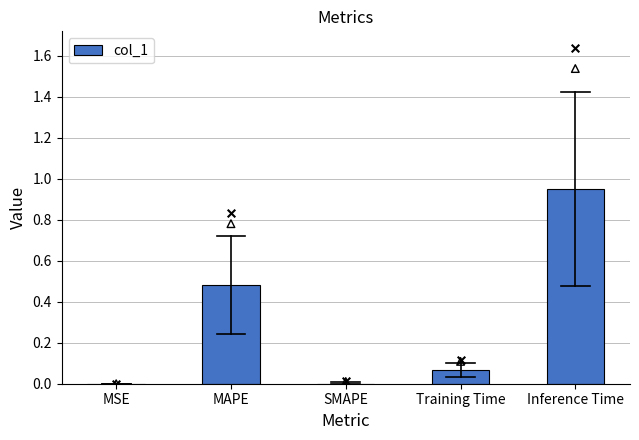

What is the change in value from Training Time to Inference Time?

+0.9